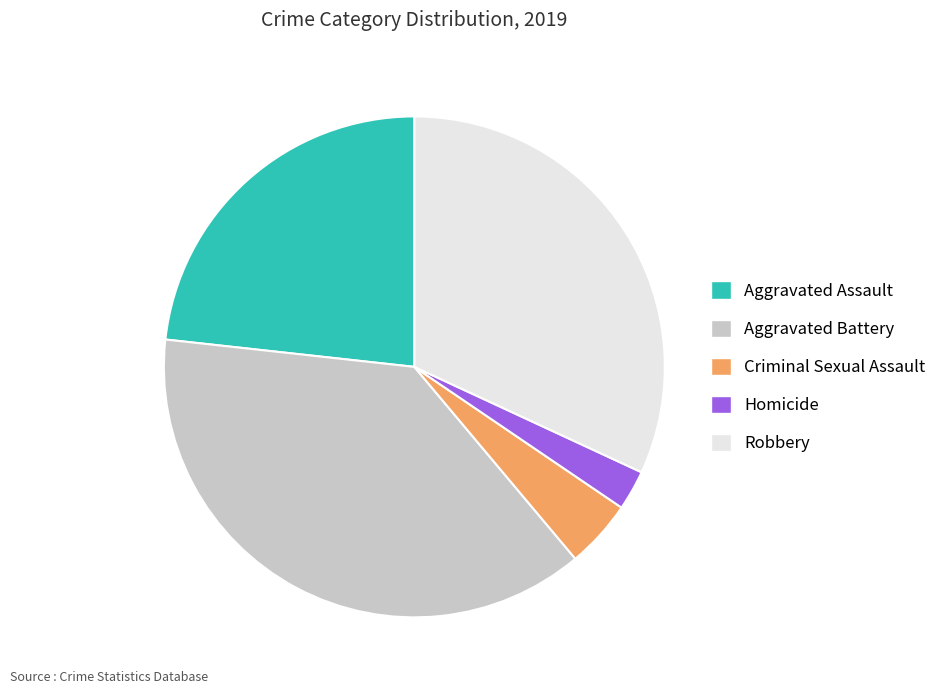

Do Aggravated Assault and Criminal Sexual Assault together represent more than half of the pie?

No